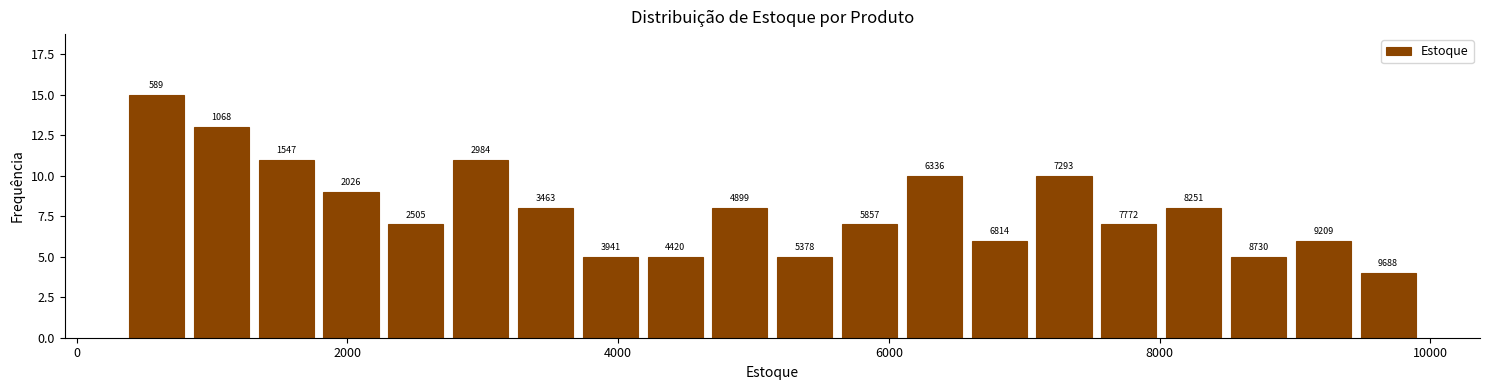

Around what value on the x-axis is the tallest bar? Give the approximate position of its centre, as read against the axis.

600